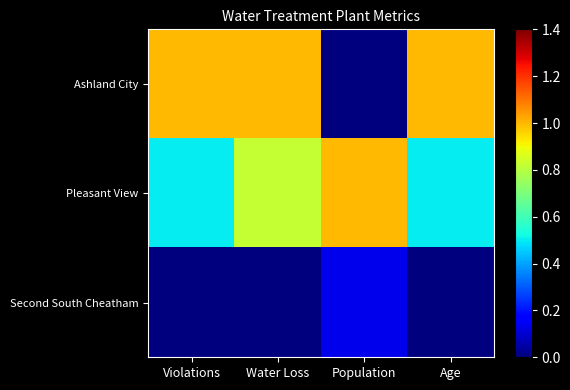

At which category does the chart reach its peak across all series?

Violations